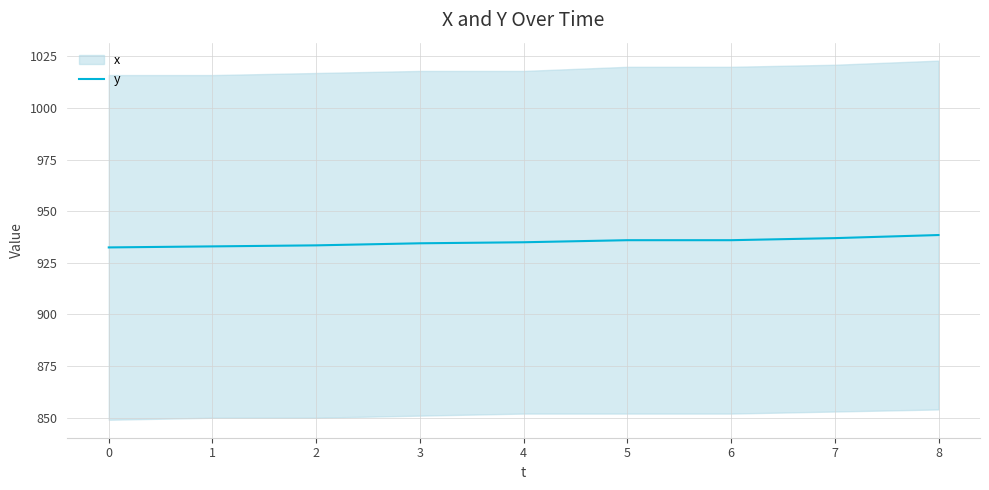

Is it true that y equals 360.1 at 5?

False